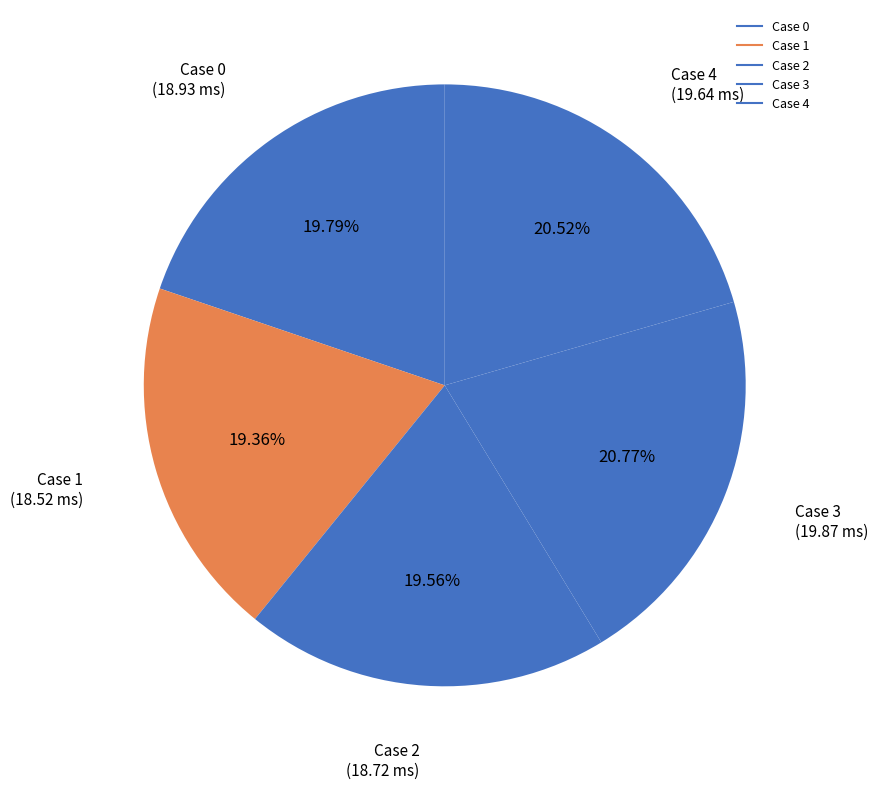

To the nearest percent, what percentage of the pie is Case 4?

21%